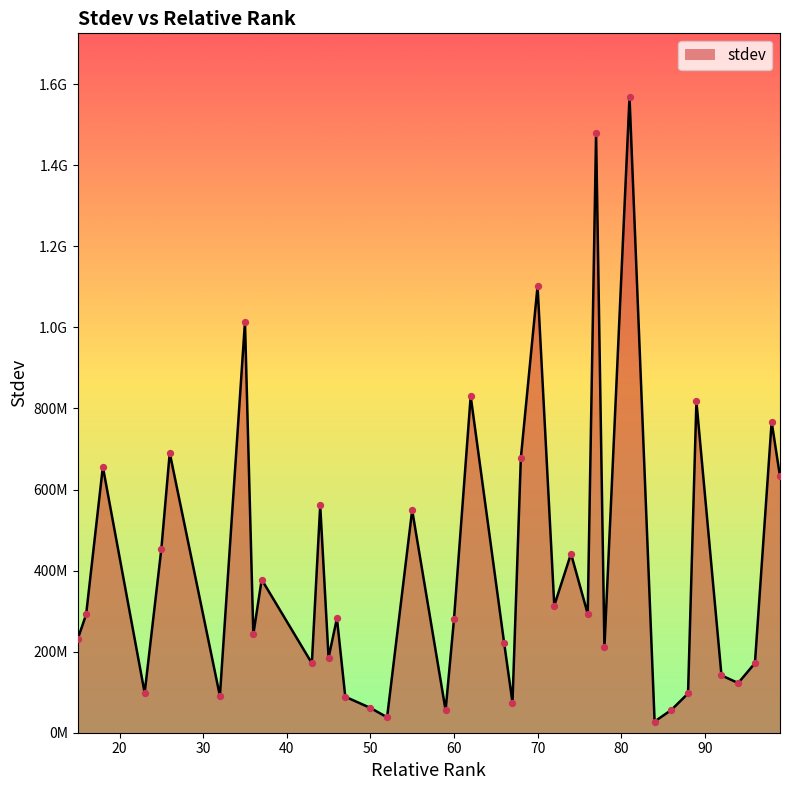

Does the chart have visible grid lines?

No